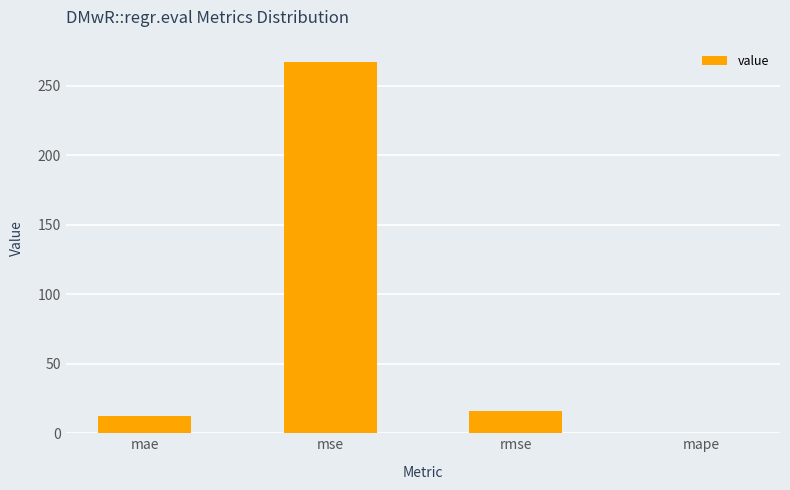

True or false: the data shows 267.0 at mse.

True